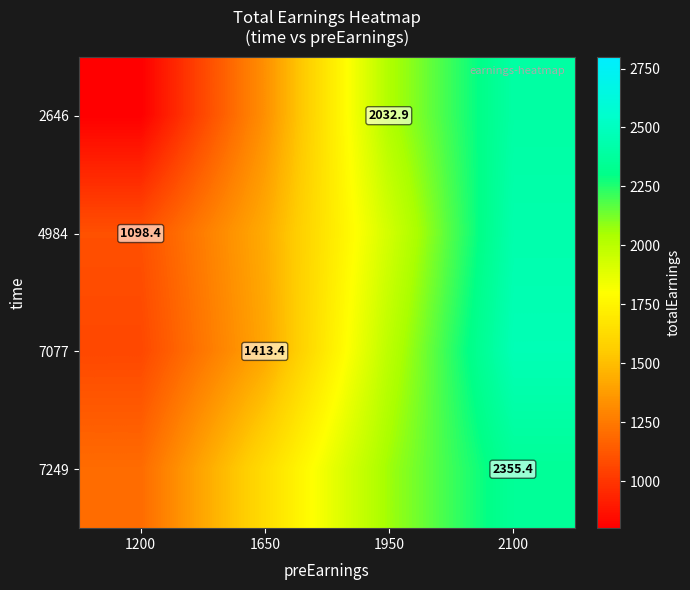

What is the smallest value displayed?

800.0